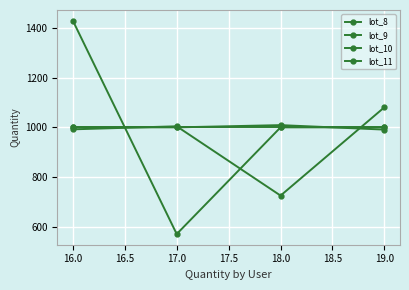

Is this an area chart (filled region under the line)?

No